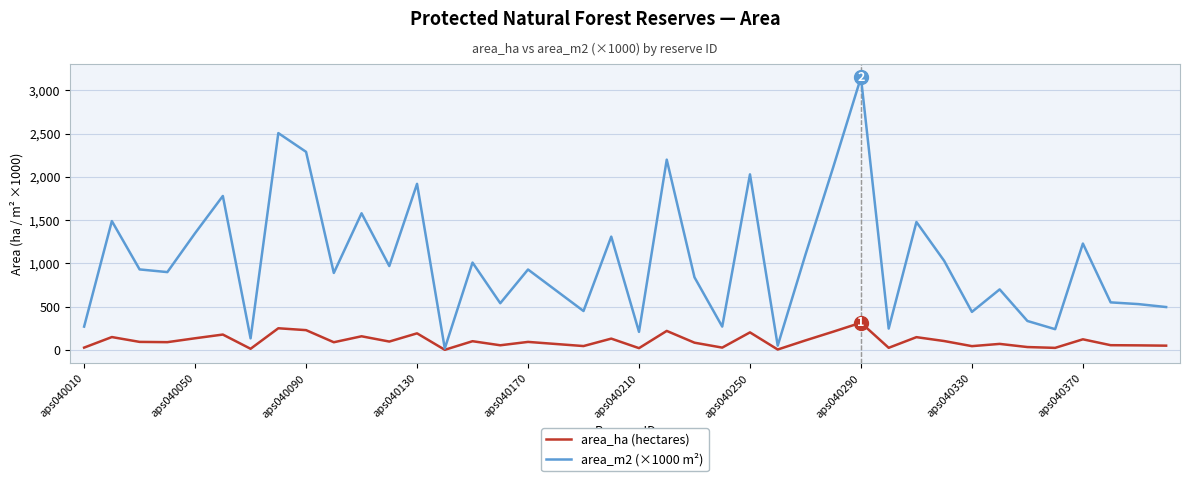

Which series has the largest total across all categories?

area_m2 (×1000 m²)